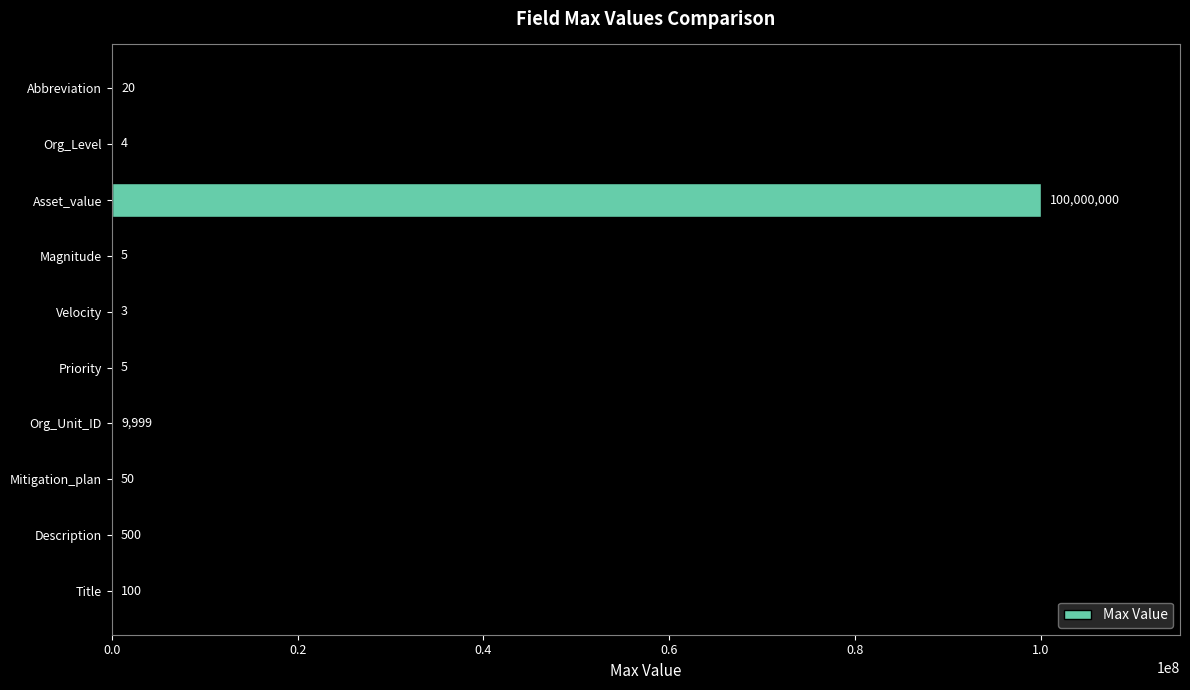

What is the ratio of the value at Magnitude to the value at Velocity?

1.7